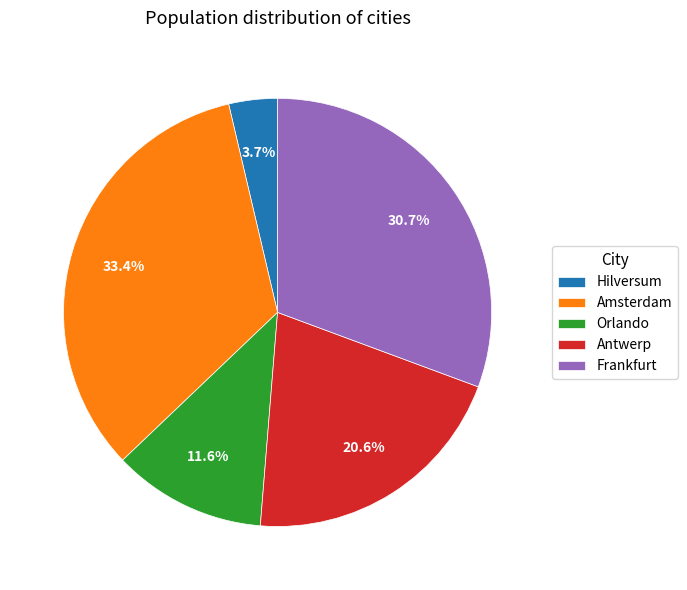

Is it true that Orlando is 12% of the pie?

True